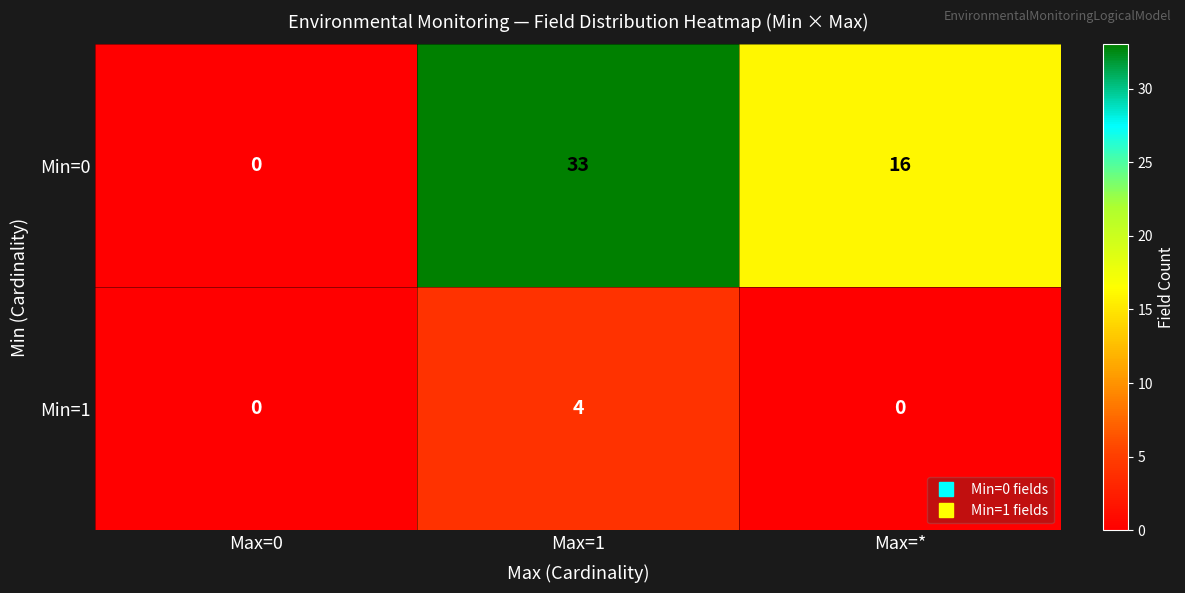

What is the sum of all Min=0 values?

49